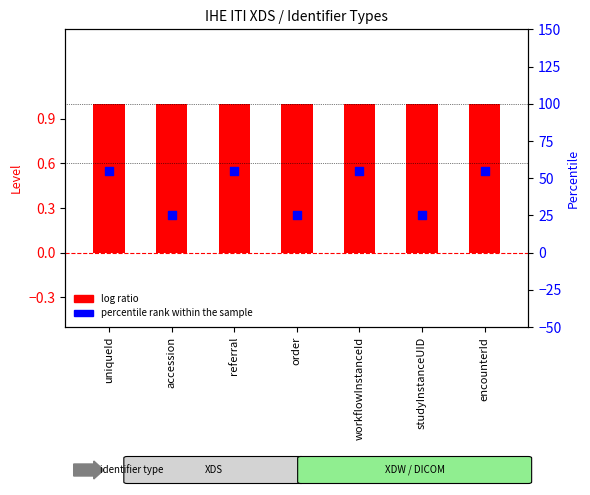

Which series has the widest spread of Y values?

percentile rank within the sample